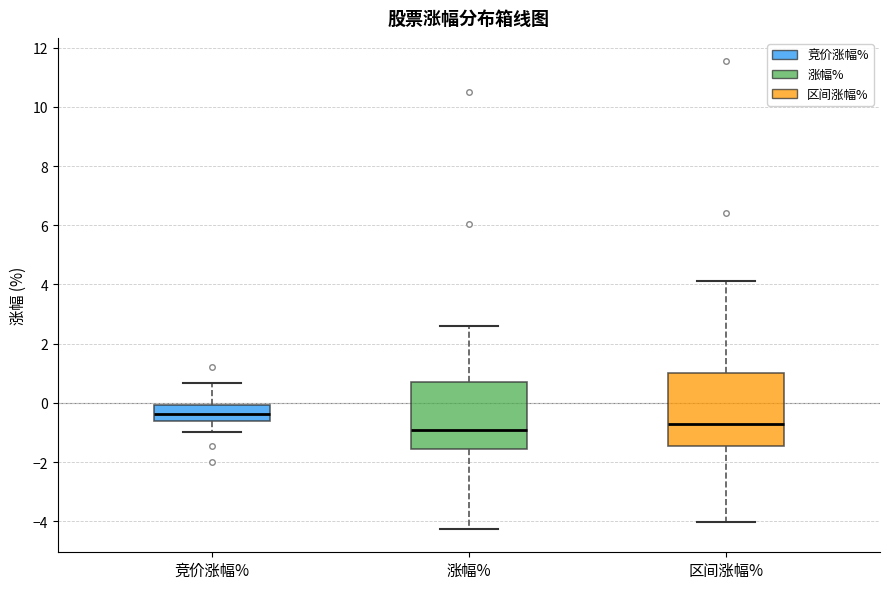

Reading left to right, read every box against the y-axis: the position of its median line, the range the box covers, and the ends of its whiskers. The values are not printed on the chart, so give them approximately, as read against the axis.

竞价涨幅%: median -0.4, box -0.6 to 0.0, whiskers -1.0 to 0.6
涨幅%: median -1.0, box -1.6 to 0.8, whiskers -4.2 to 2.6
区间涨幅%: median -0.8, box -1.4 to 1.0, whiskers -4.0 to 4.2